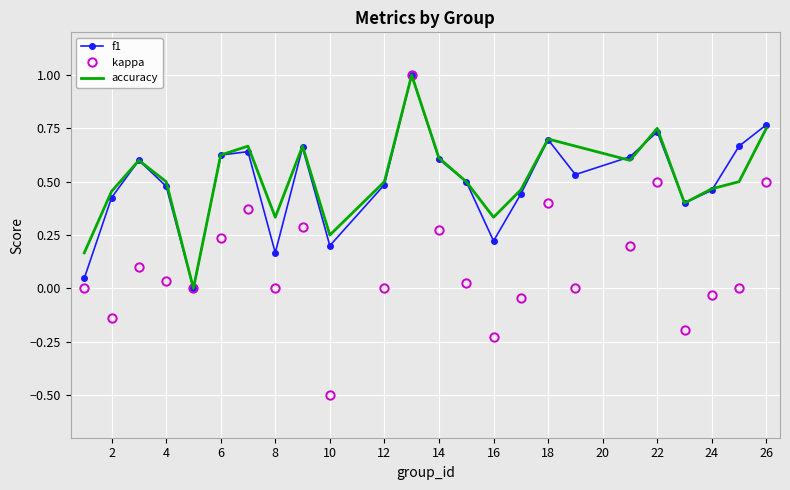

What is the minimum value for kappa?

-0.5